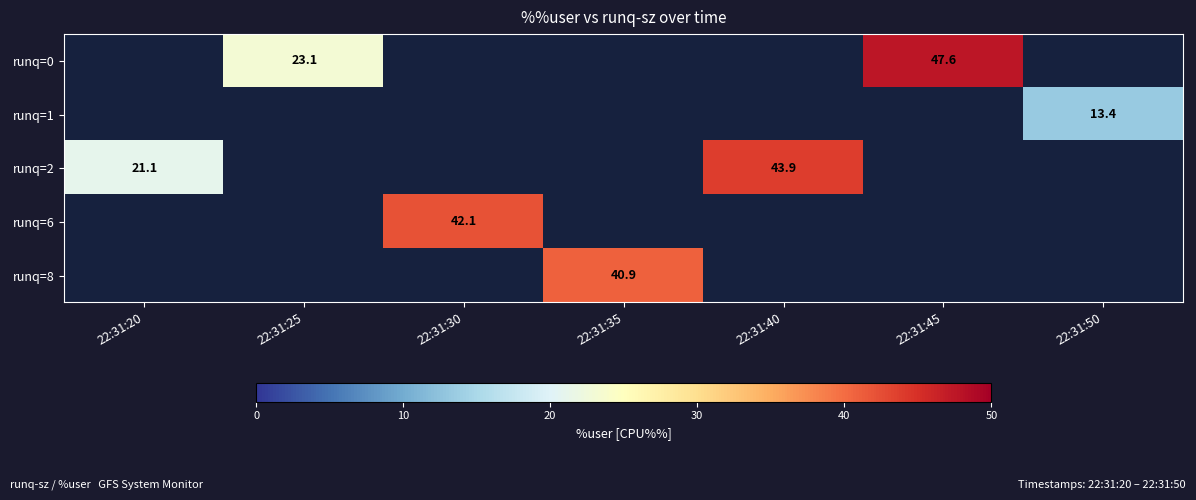

Is the value of runq=8 at 22:31:35 greater than the value of runq=2 at 22:31:40?

No